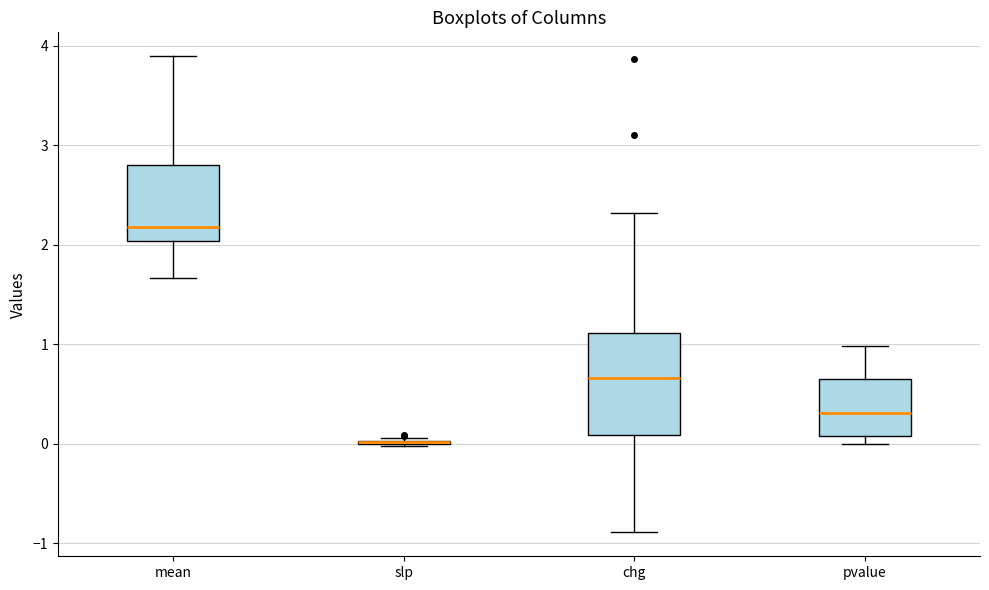

Where does the lower whisker of the box for mean end on the y-axis? The values are not printed on the chart, so give them approximately, as read against the axis.

1.7